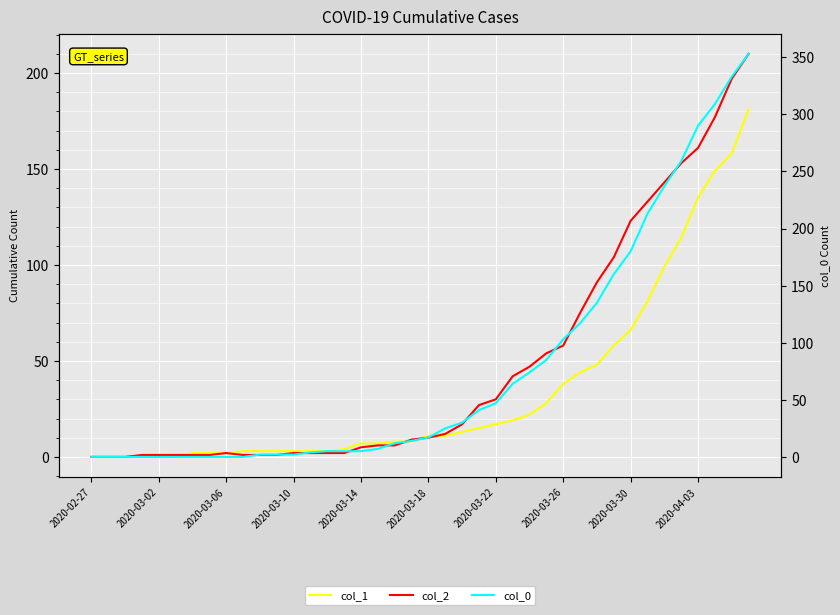

Is it true that col_0 equals 136 at 2020-03-10?

False